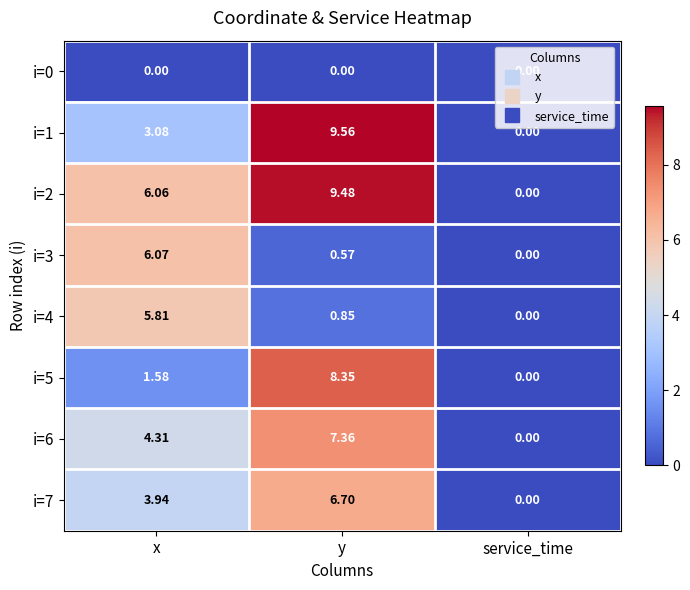

Rank the categories by i=3 value from highest to lowest.

x, y, service_time